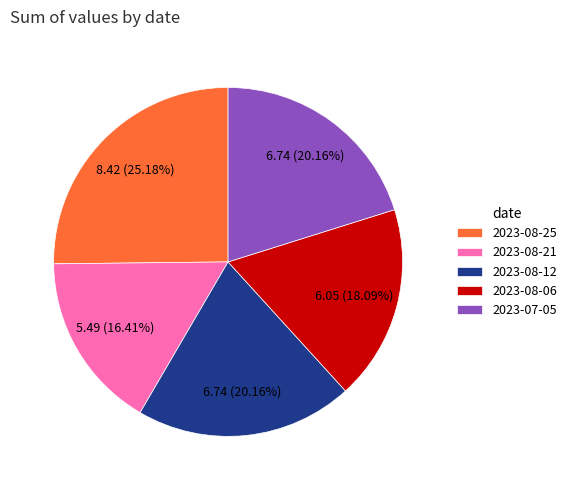

How many segments does this pie chart have?

5